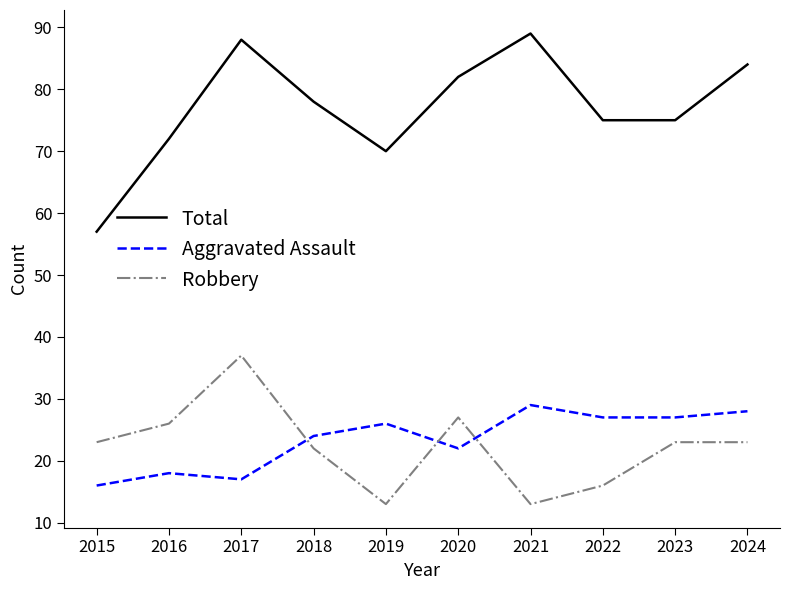

Reading left to right, list all the values displayed in this chart.

Total: 2015=57	2016=72	2017=88	2018=78	2019=70	2020=82	2021=89	2022=75	2023=75	2024=84
Aggravated Assault: 2015=16	2016=18	2017=17	2018=24	2019=26	2020=22	2021=29	2022=27	2023=27	2024=28
Robbery: 2015=23	2016=26	2017=37	2018=22	2019=13	2020=27	2021=13	2022=16	2023=23	2024=23